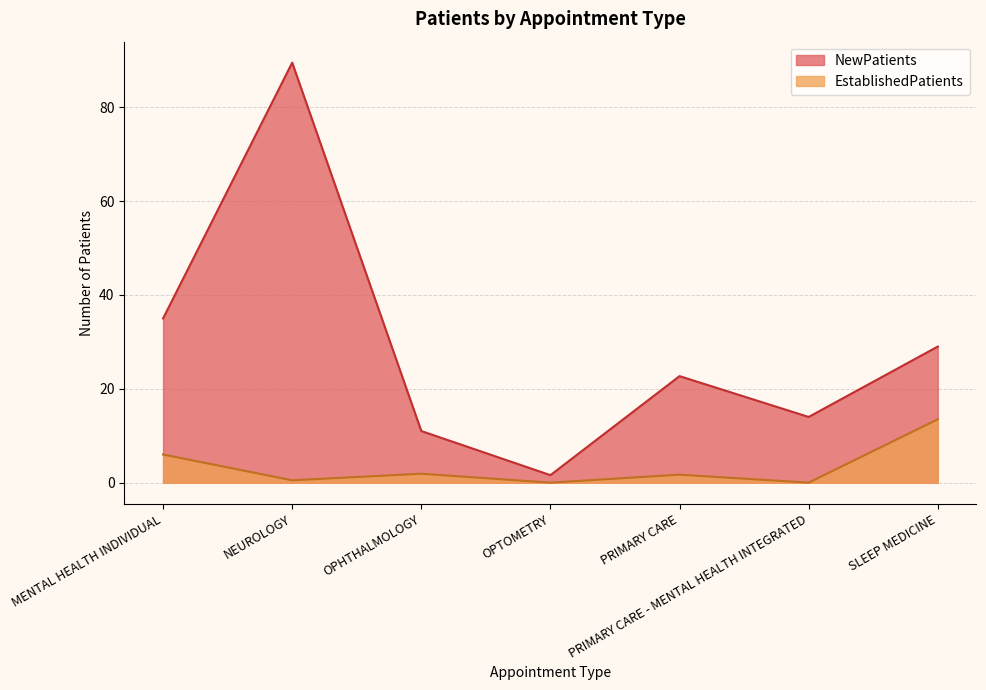

What is the maximum value for EstablishedPatients?

13.5